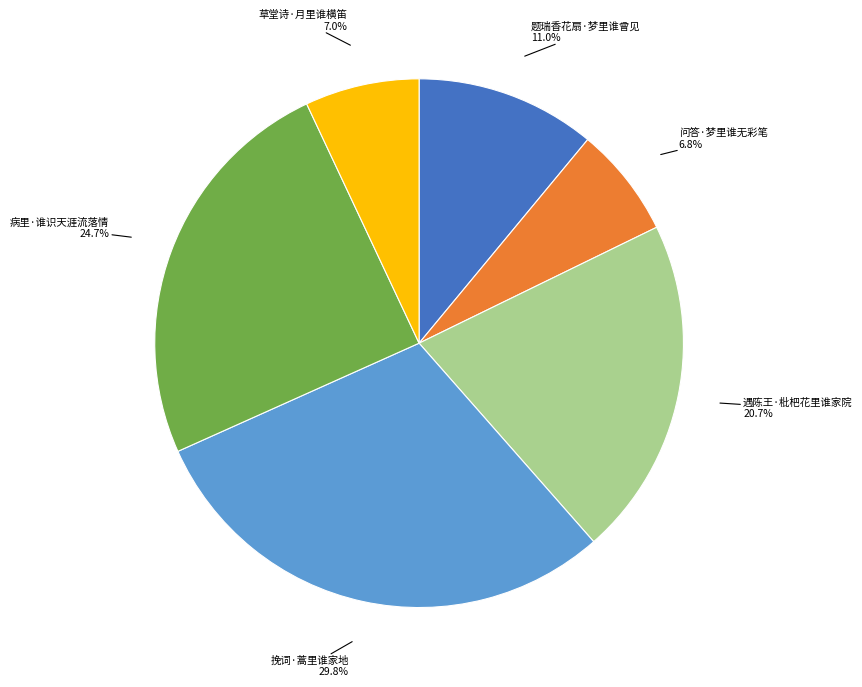

What percentage is the 病里·谁识天涯流落情 slice, to the nearest percent?

25%